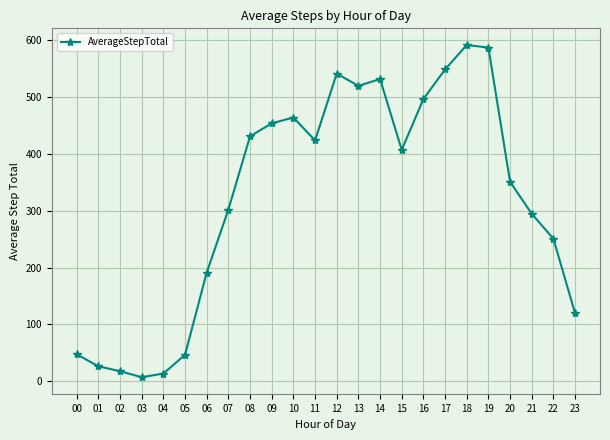

Count the number of values greater than 407.

12